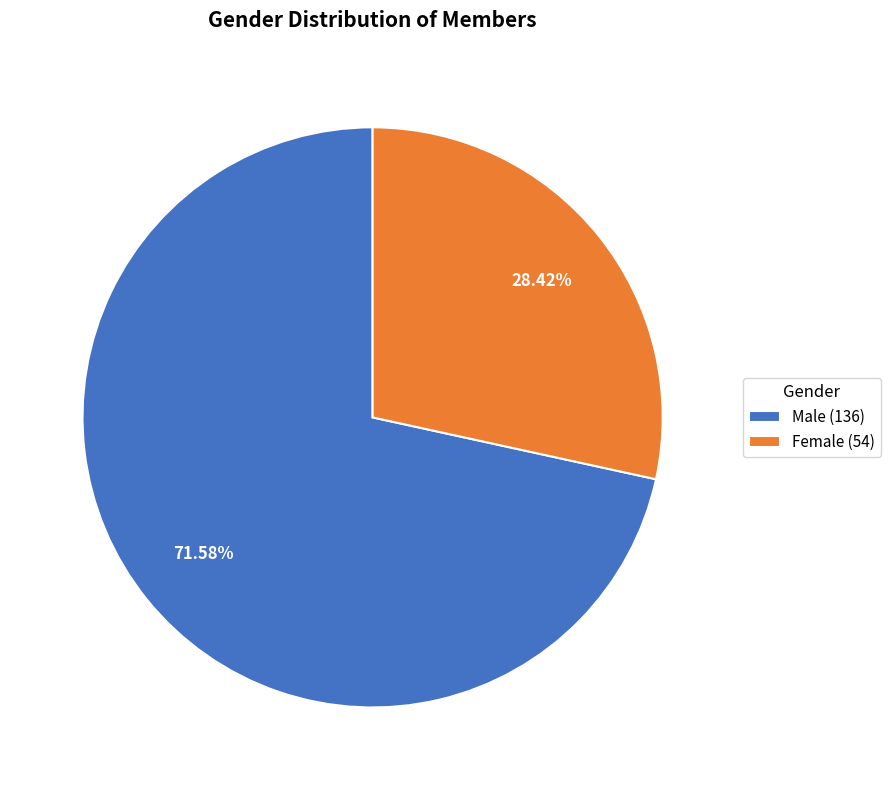

Does any single category account for the majority?

Yes